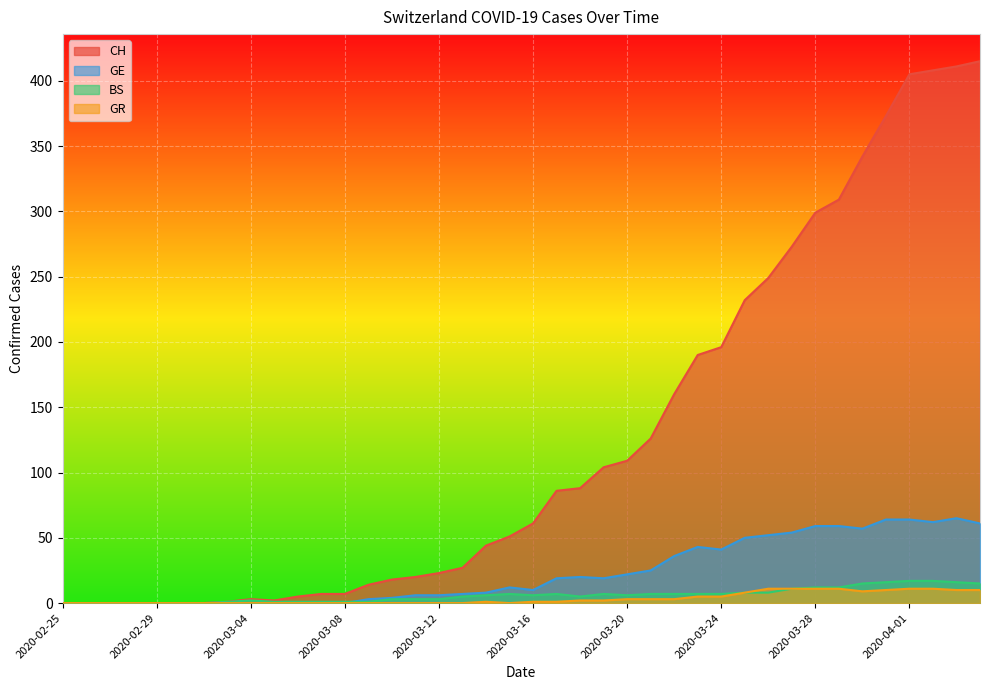

What is the average value of the GE series?

23